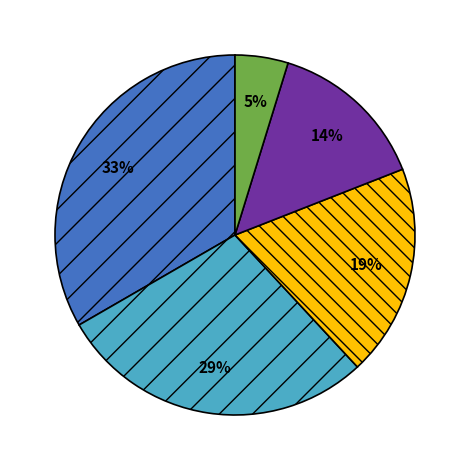

To the nearest percent, what is the average slice percentage?

20%